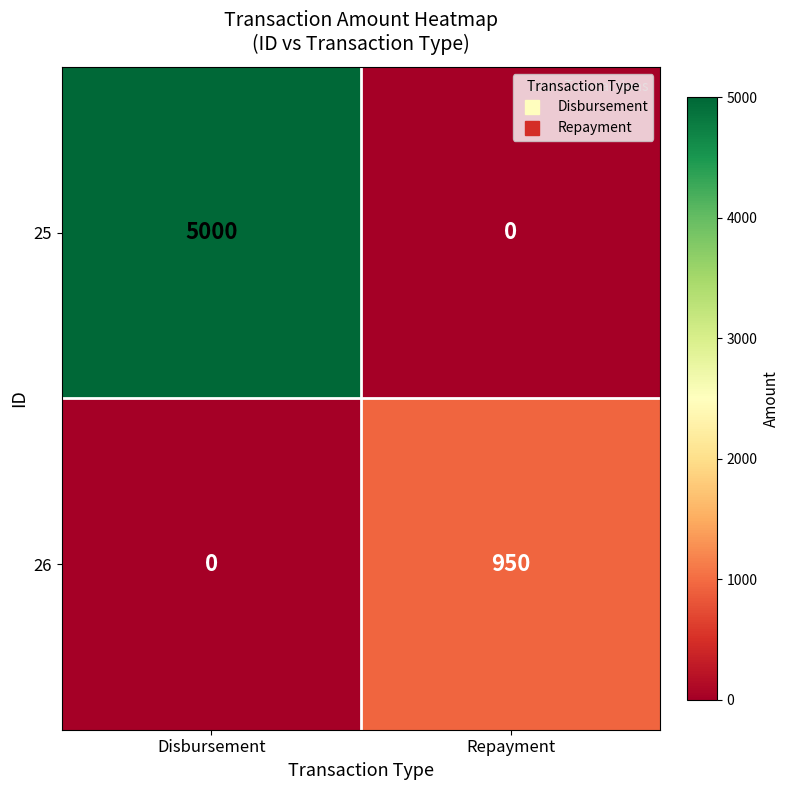

Which series has the largest total across all categories?

25